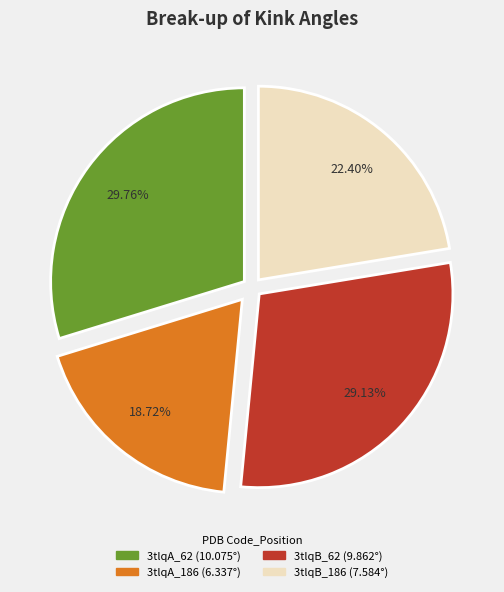

What is the ratio of the value at 3tlqA_62 to the value at 3tlqA_186?

1.6